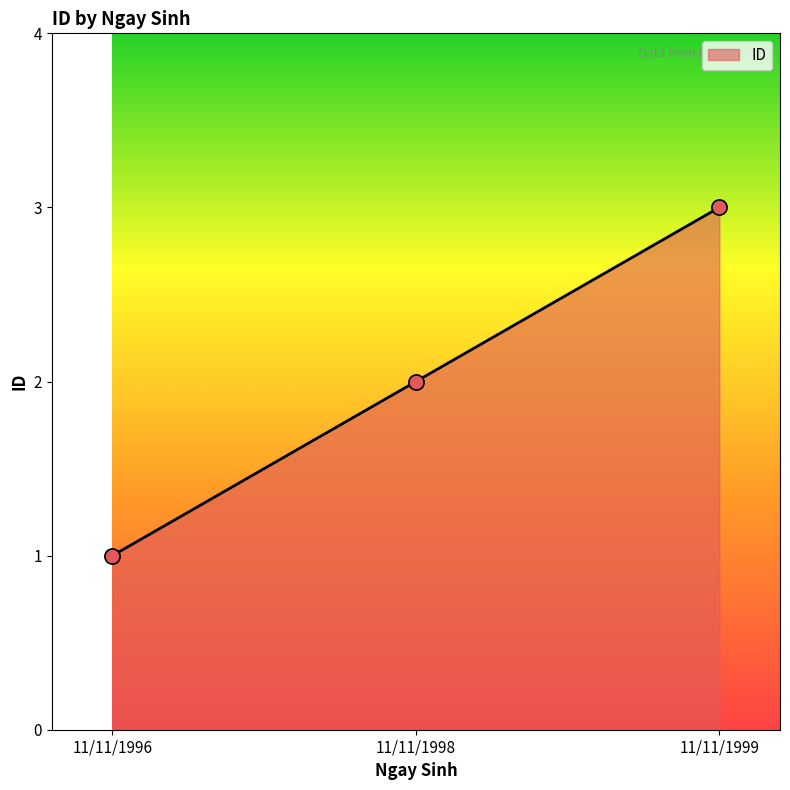

What is the change in value from 11/11/1996 to 11/11/1998?

+1